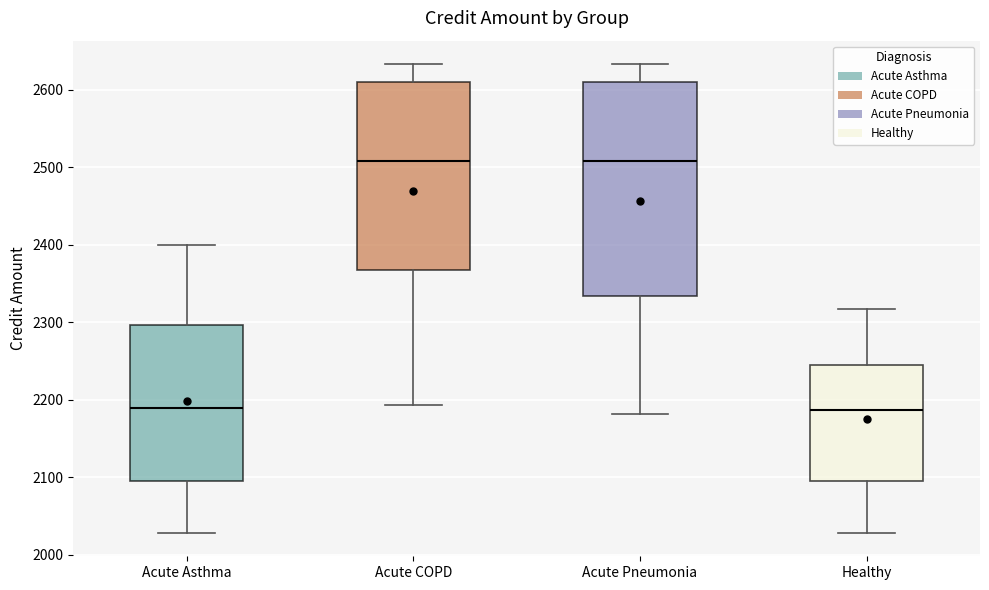

Reading left to right, read every box against the y-axis: the position of its median line, the range the box covers, and the ends of its whiskers. The values are not printed on the chart, so give them approximately, as read against the axis.

Acute Asthma: median 2190, box 2100 to 2300, whiskers 2030 to 2400
Acute COPD: median 2510, box 2370 to 2610, whiskers 2190 to 2630
Acute Pneumonia: median 2510, box 2330 to 2610, whiskers 2180 to 2630
Healthy: median 2190, box 2100 to 2250, whiskers 2030 to 2320